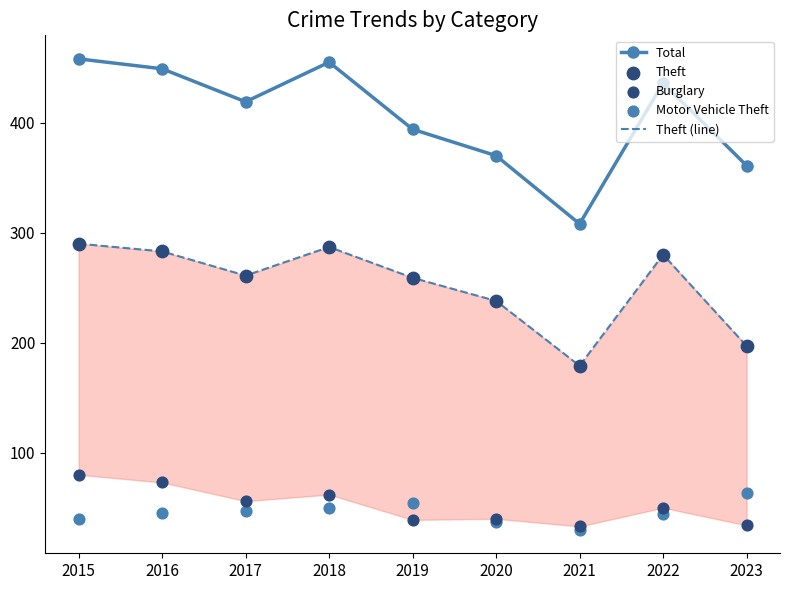

Which series reaches the minimum Y coordinate?

Motor Vehicle Theft